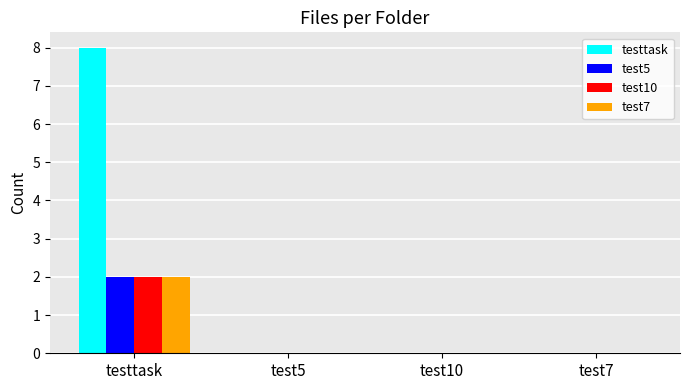

What is the sum of all testtask values?

8